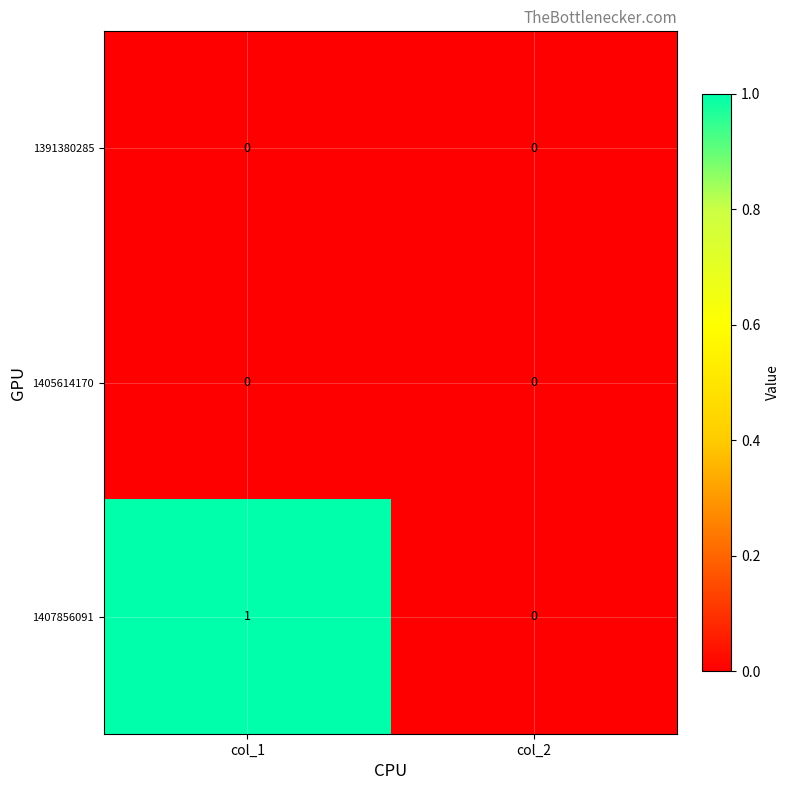

At which category does the chart reach its peak across all series?

col_1